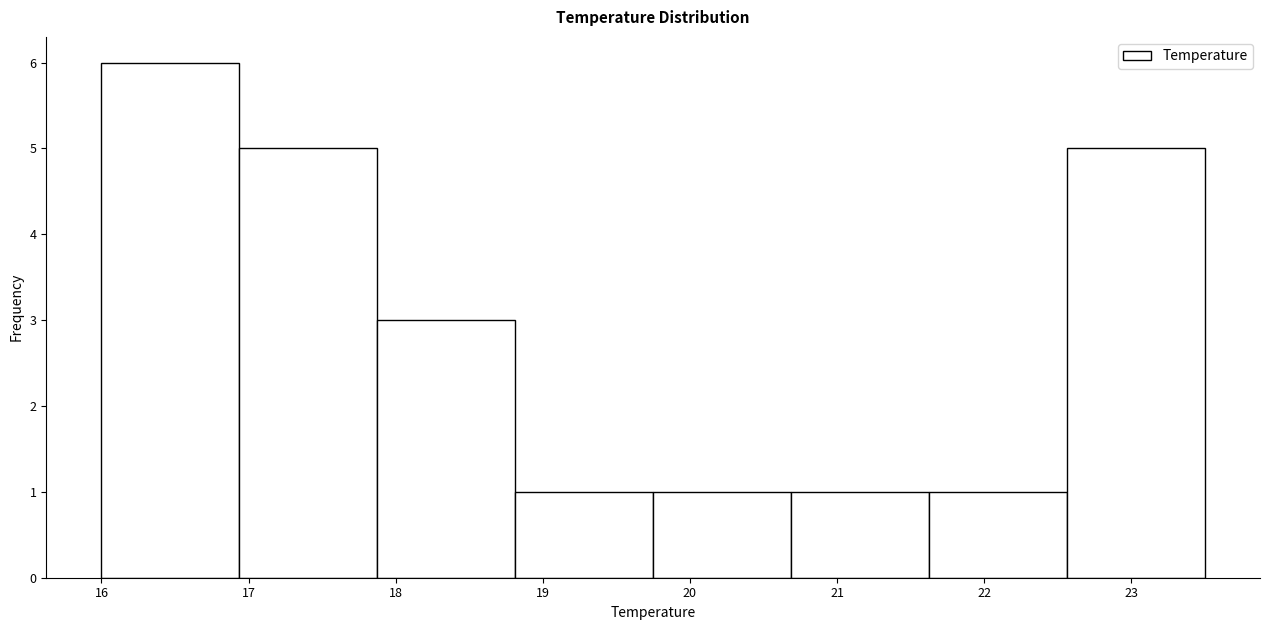

How tall is the bar that spans 17.9 to 18.8 on the x-axis? Neither the bar edges nor the heights are printed on the chart, so give them approximately, as read against the axes.

3